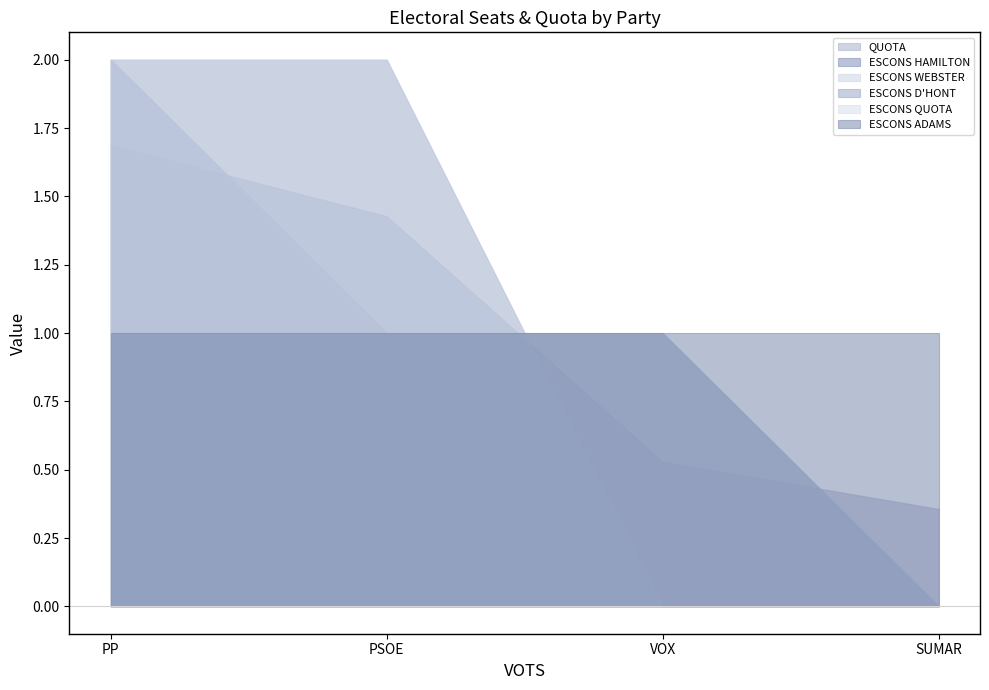

What is the average value of the ESCONS WEBSTER series?

1.0